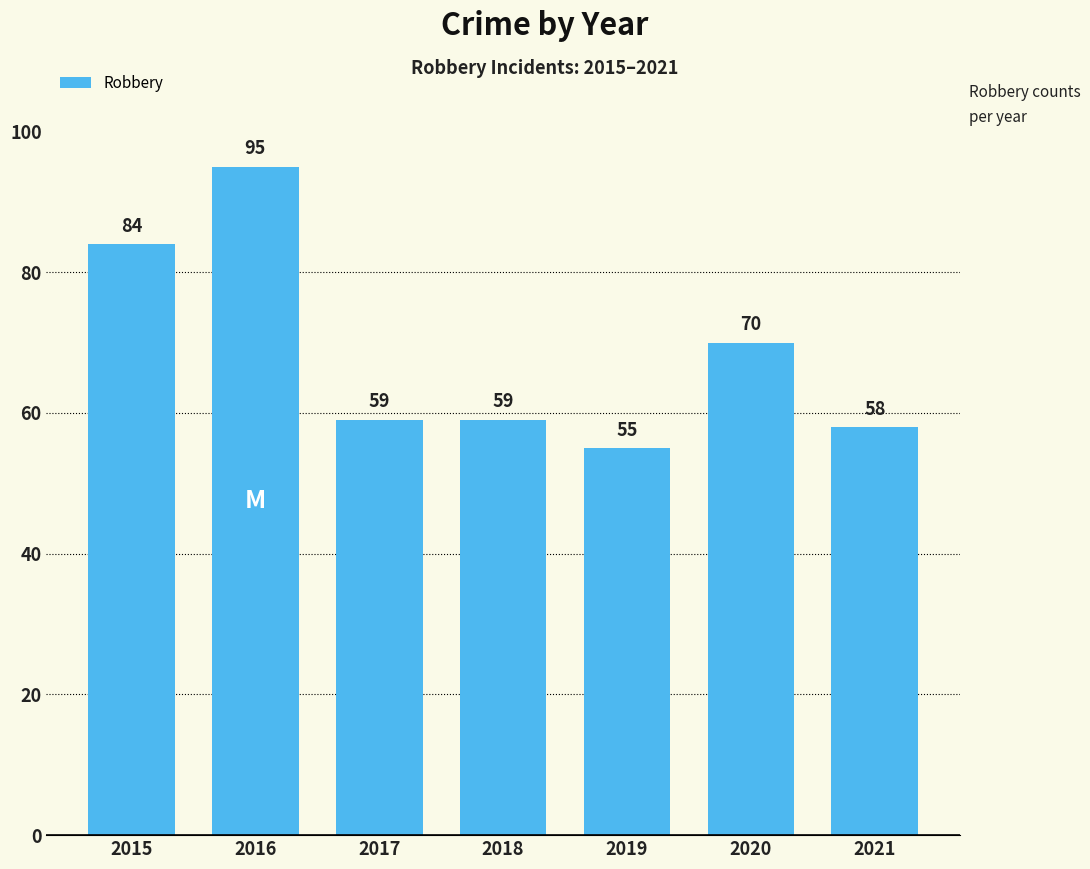

The chart shows a value of 70 at 2020. True or false?

True